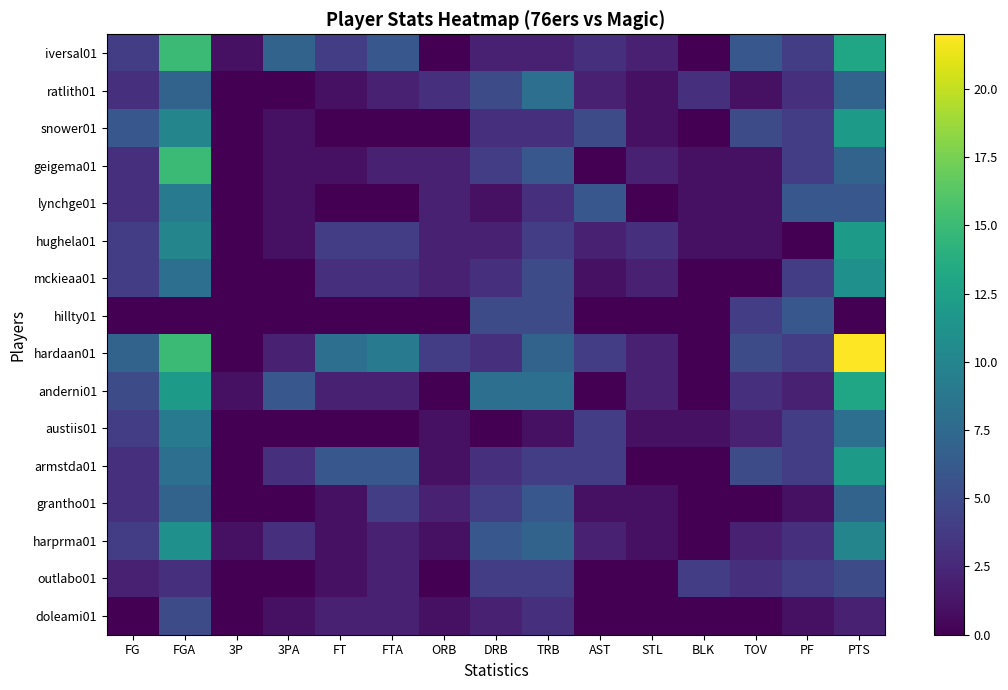

Which series has the largest range (max minus min)?

hardaan01